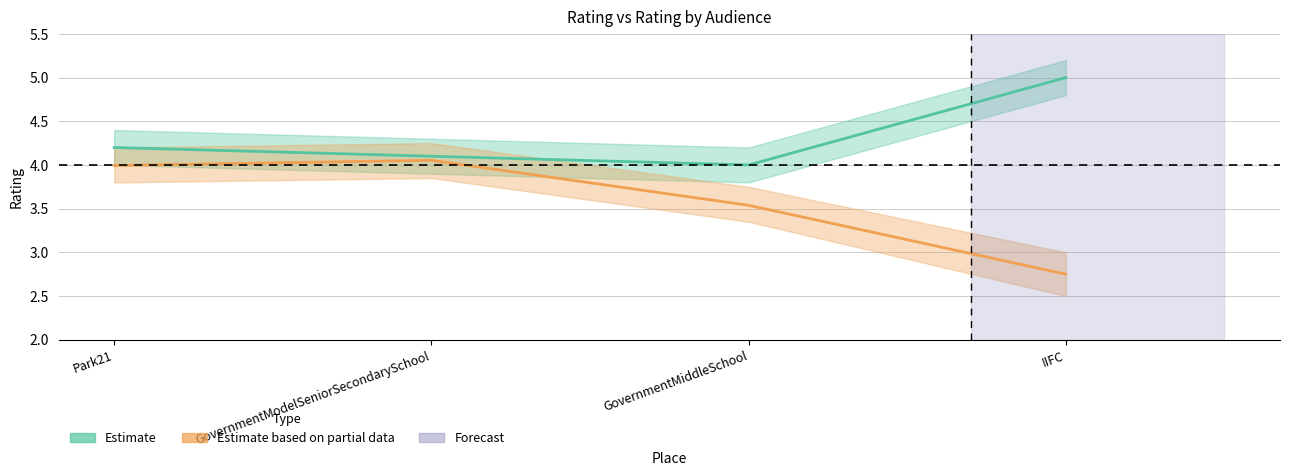

Which category has the highest value in the Rating series?

IIFC